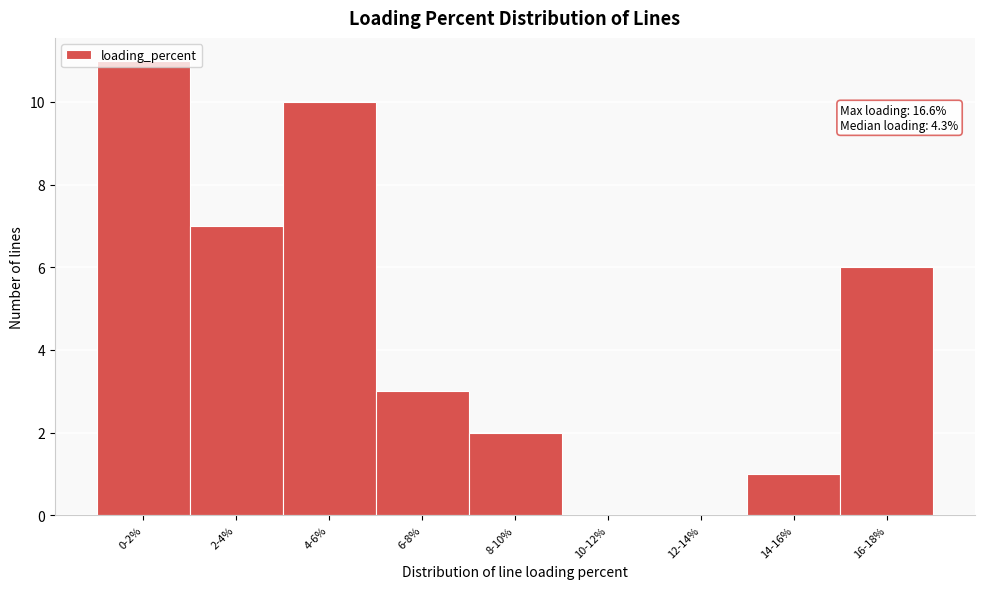

Is it true that the value at 8-10% is 2?

True